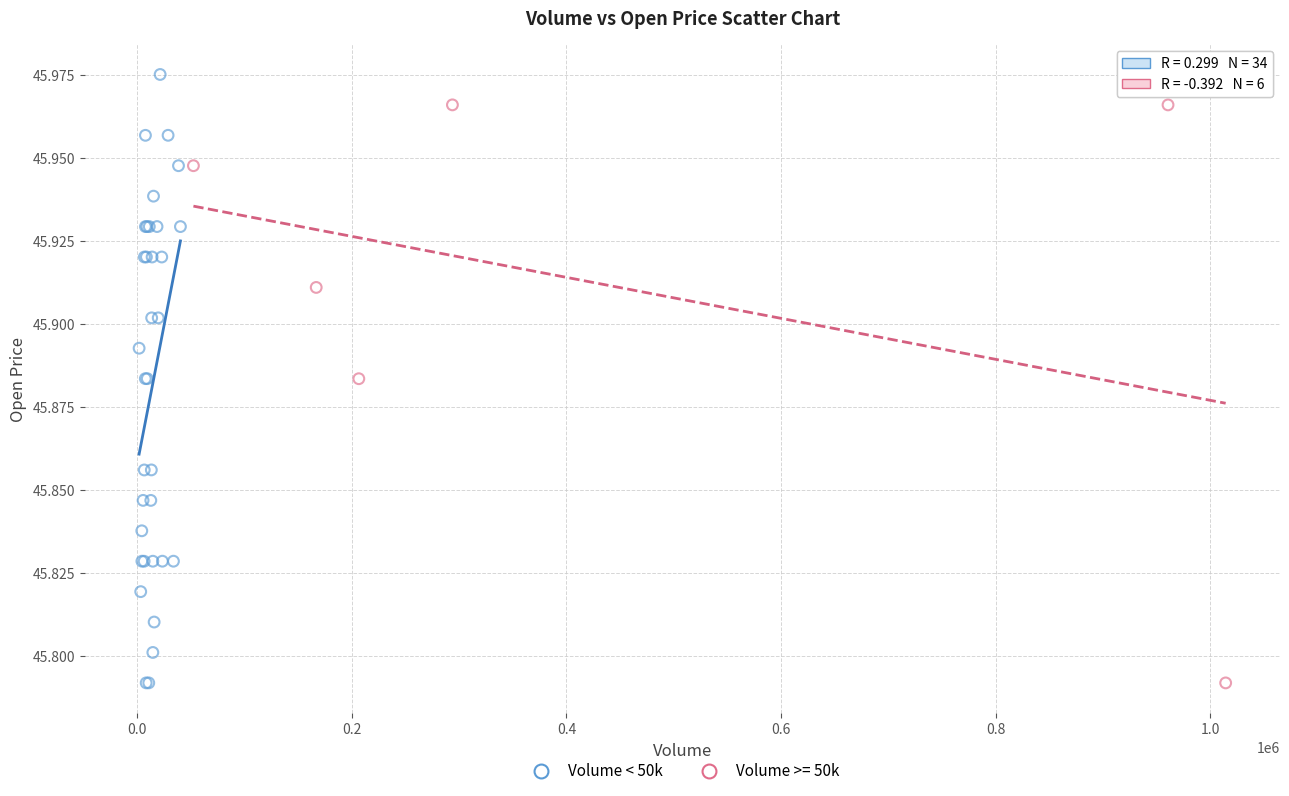

Which series contains the highest Y value?

Volume < 50k